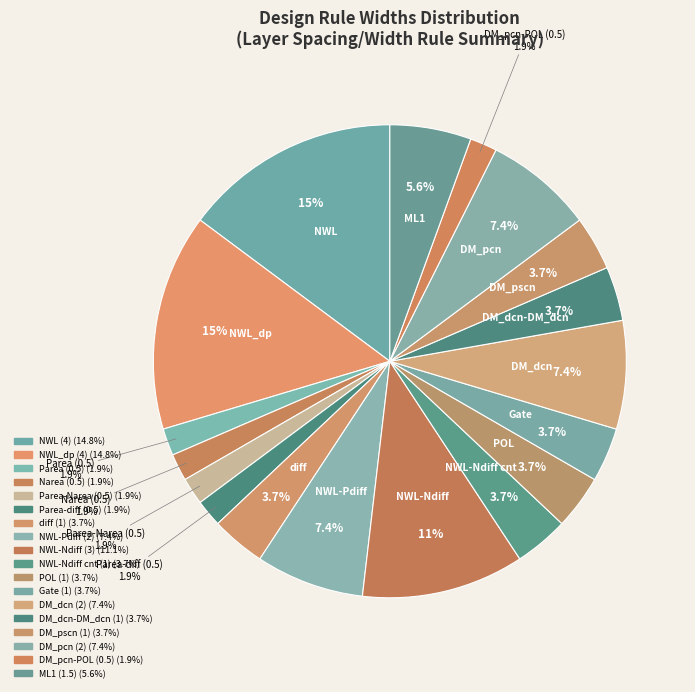

To the nearest percent, what is the difference between the NWL-Ndiff cnt (1) and NWL-Ndiff (3) slice percentages?

7%